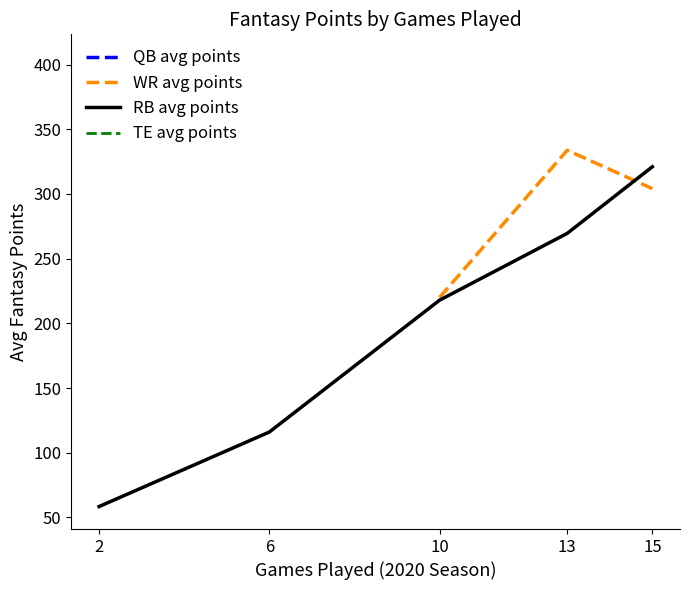

At 6, list the series in order from smallest to largest.

QB avg points, WR avg points, RB avg points, TE avg points